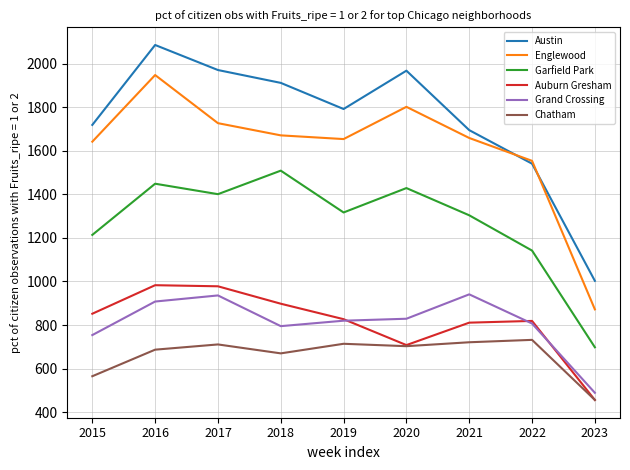

What are all the series names shown in the legend?

Austin, Englewood, Garfield Park, Auburn Gresham, Grand Crossing, Chatham